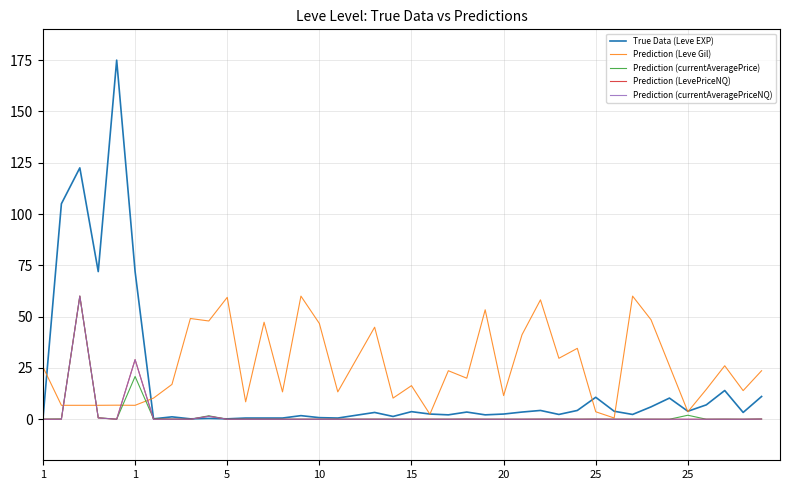

Which series has the largest total across all categories?

Prediction (Leve Gil)